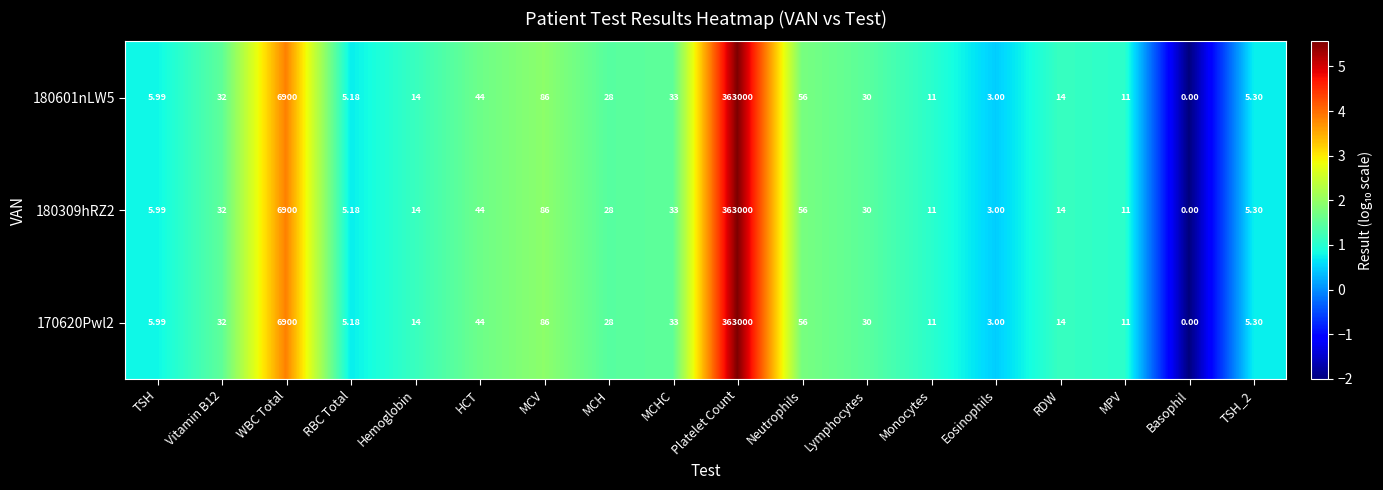

At how many categories does at least one series exceed 4?

16